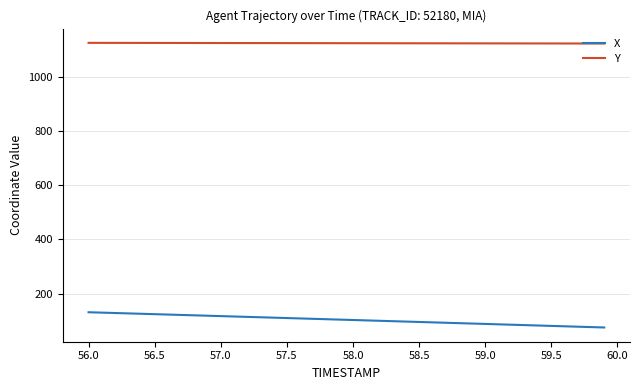

List the series in order of their overall mean, highest first.

Y, X